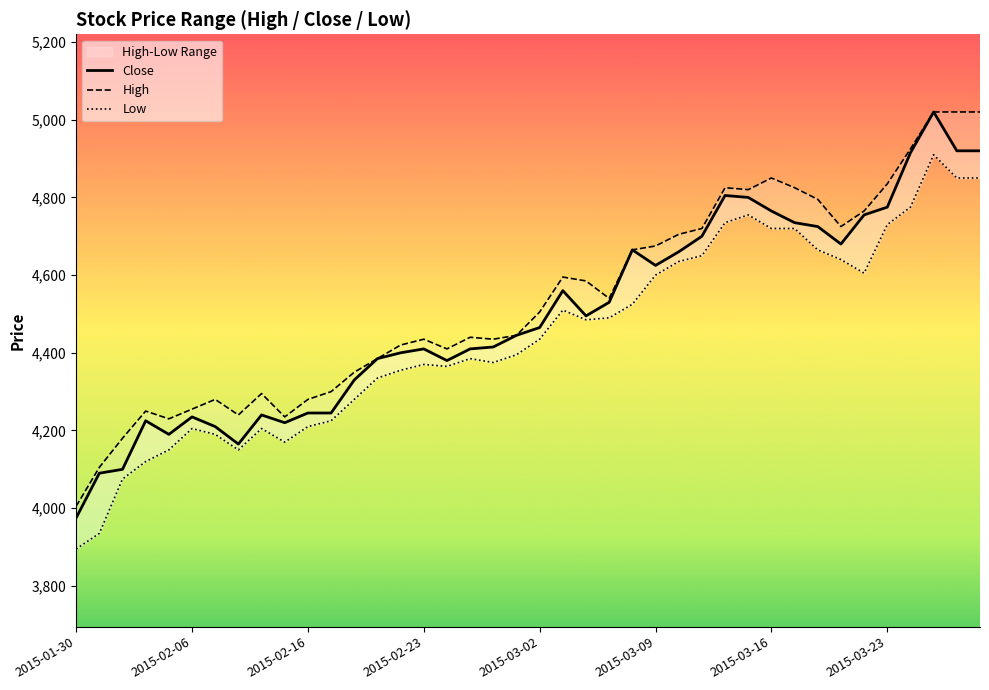

What is the difference between the maximum and minimum values in the Close series?

1045